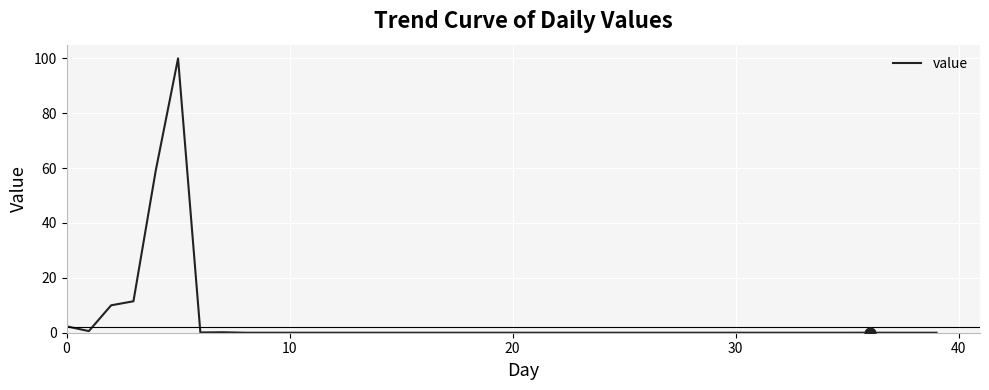

What is the maximum value shown in the chart?

100.0